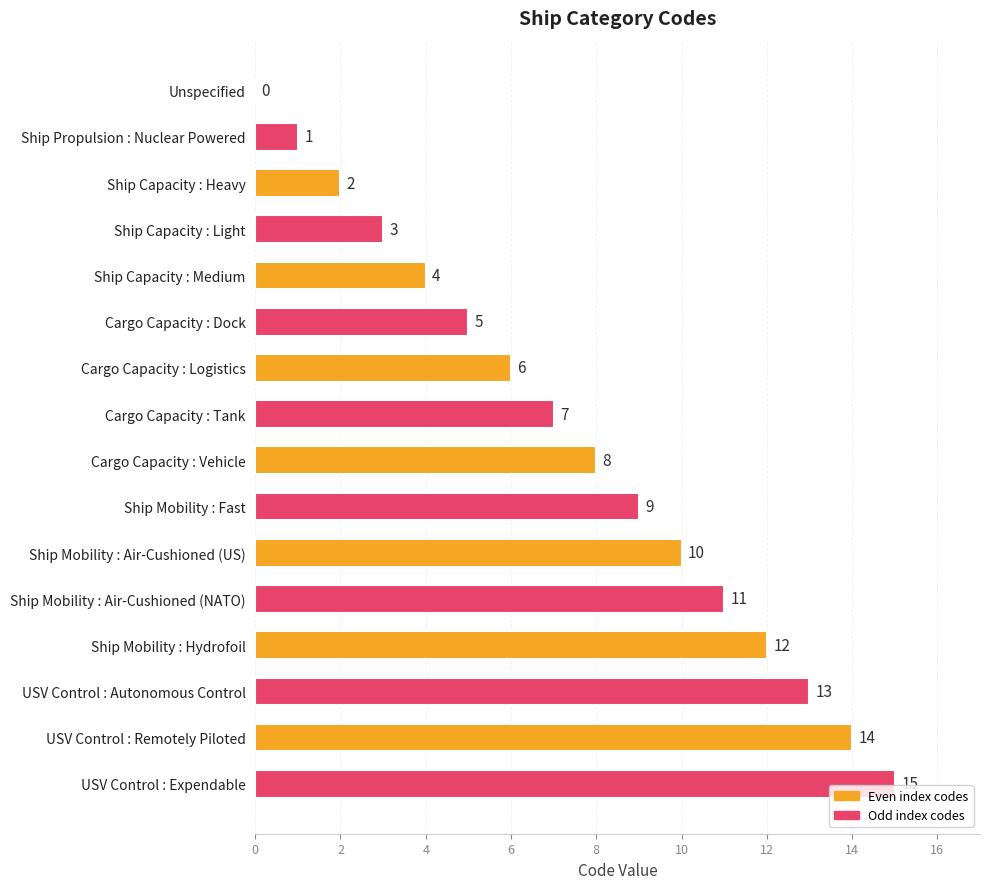

Count the number of categories in the chart.

16